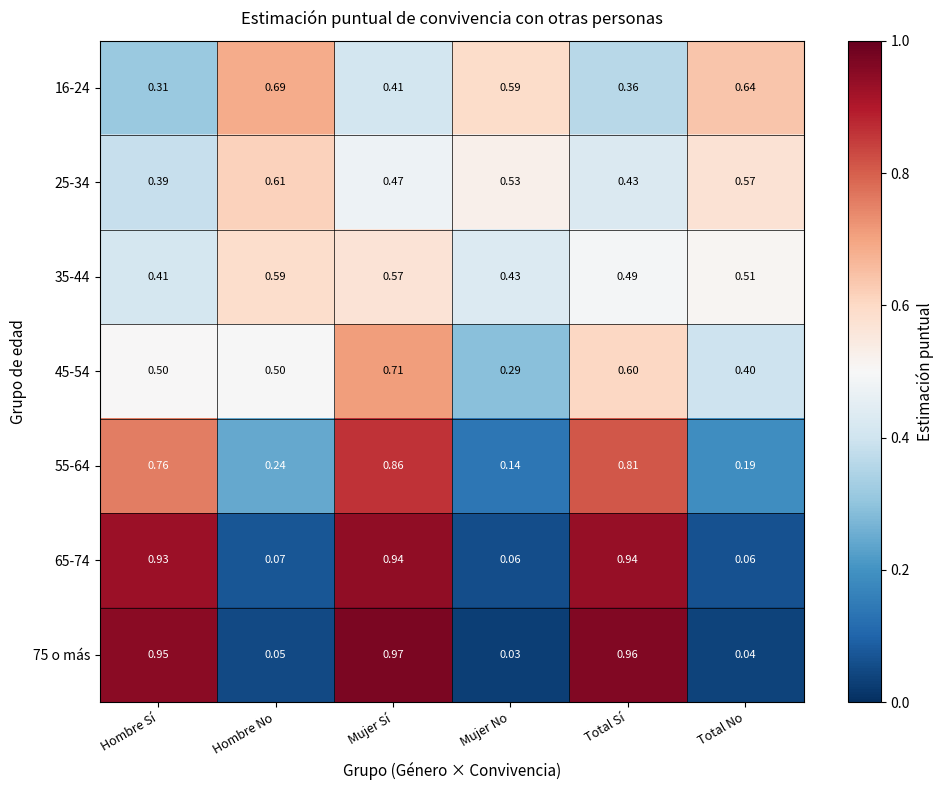

Rank the series at Hombre No from lowest to highest value.

75 o más, 65-74, 55-64, 45-54, 35-44, 25-34, 16-24